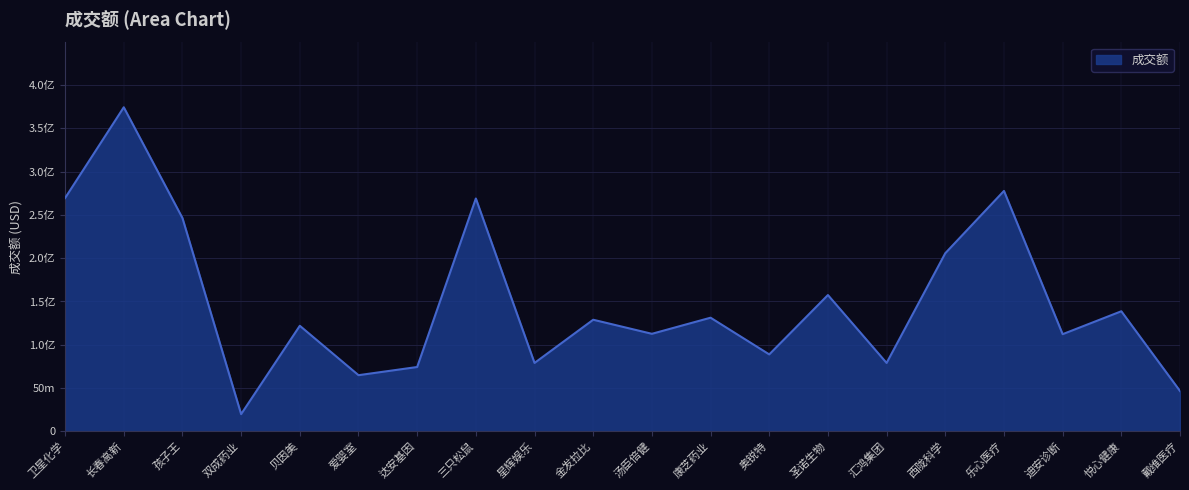

Reading right to left, extract all data points from this chart.

戴维医疗=46468289	悦心健康=138653953	迪安诊断=112166000	乐心医疗=277744842	西陇科学=205738127	汇鸿集团=78898018	圣诺生物=157396469	奥锐特=88773889	康芝药业=131208024	汤臣倍健=112586419	金发拉比=128857431	星辉娱乐=78896283	三只松鼠=268988283	达安基因=74213292	爱婴室=64762829	贝因美=121861214	双成药业=19747543	孩子王=246391227	长春高新=374424174	卫星化学=269528192